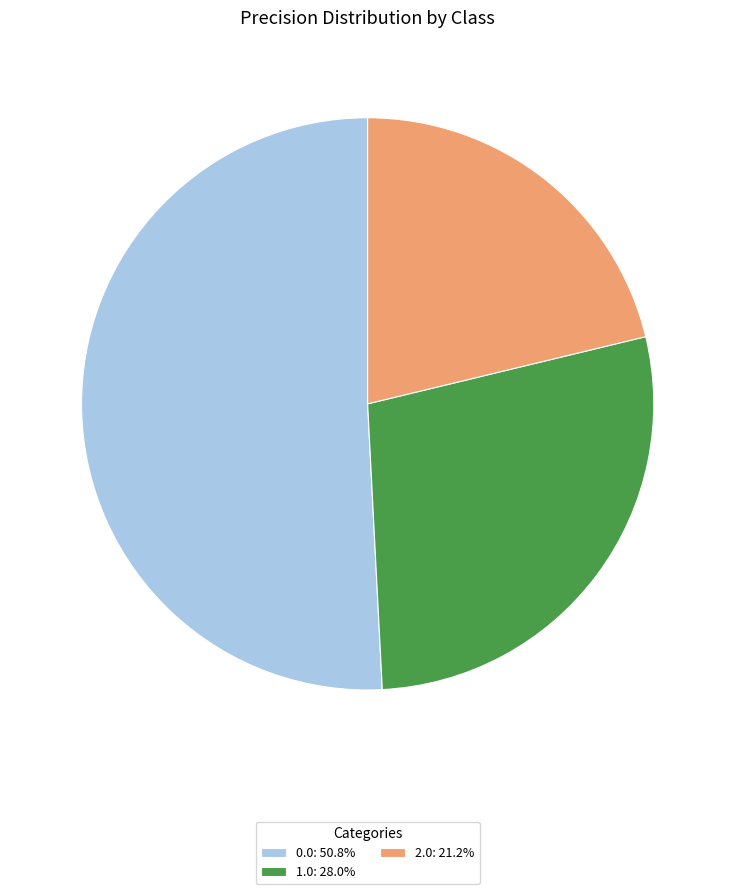

Do 1.0: 28.0% and 2.0: 21.2% together represent more than half of the pie?

No